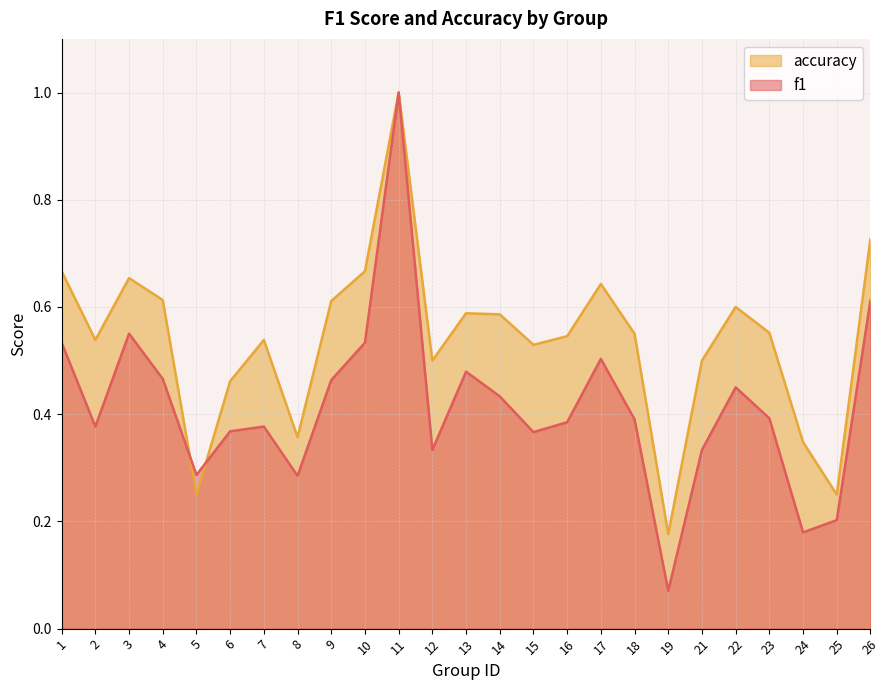

Rank the series by their maximum value, from lowest to highest.

f1, accuracy